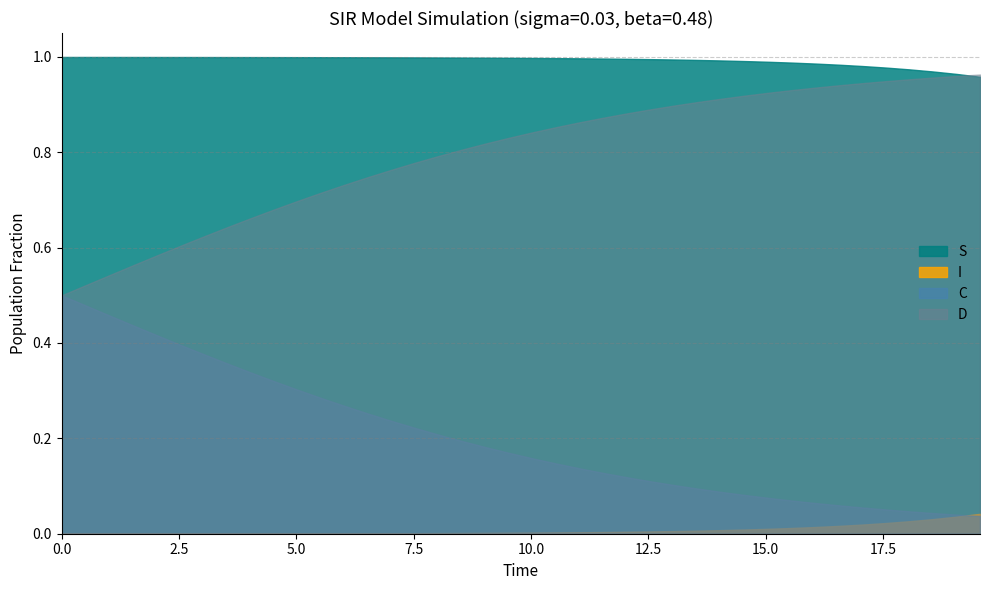

List the labels in order of D value, smallest first.

0, 1, 2, 3, 4, 5, 6, 7, 8, 9, 10, 11, 12, 13, 14, 15, 16, 17, 18, 19, 20, 21, 22, 23, 24, 25, 26, 27, 28, 29, 30, 31, 32, 33, 34, 35, 36, 37, 38, 39